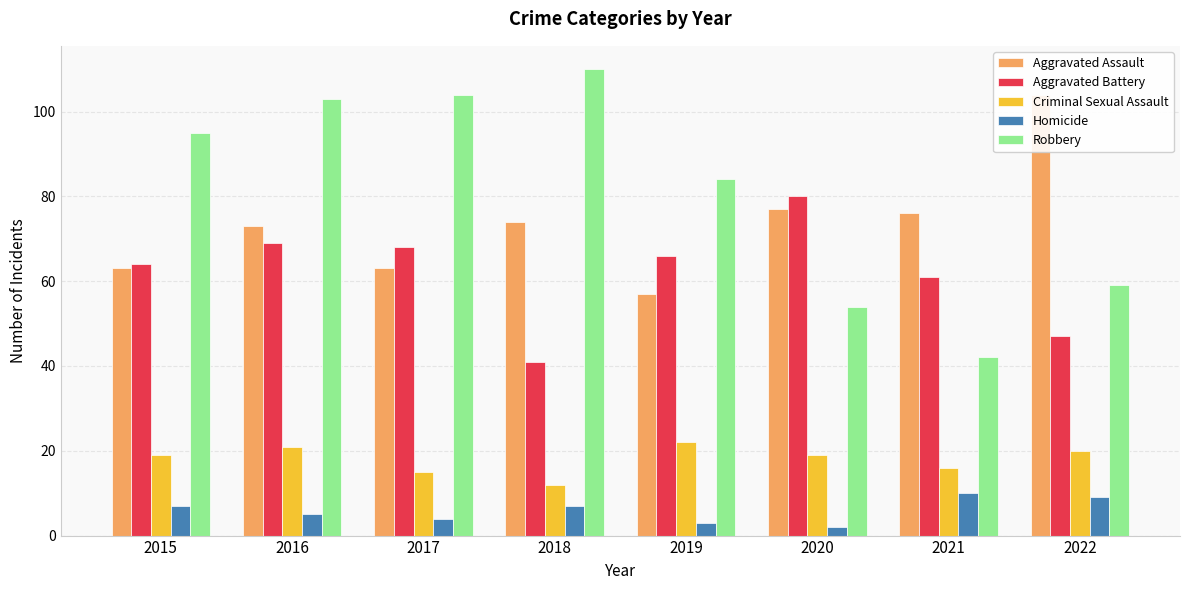

What is the sum of the Aggravated Assault values at 2018 and 2017?

137